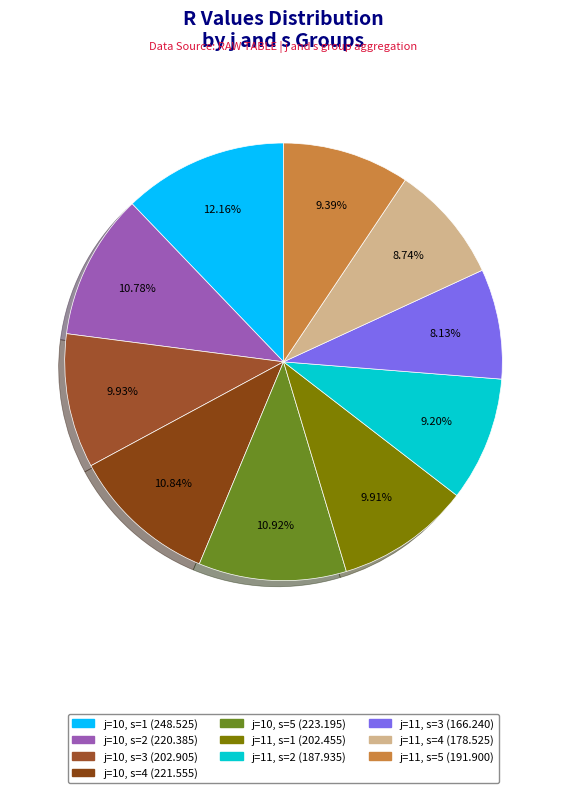

How much of the chart is everything except j=10, s=5?

89.1%